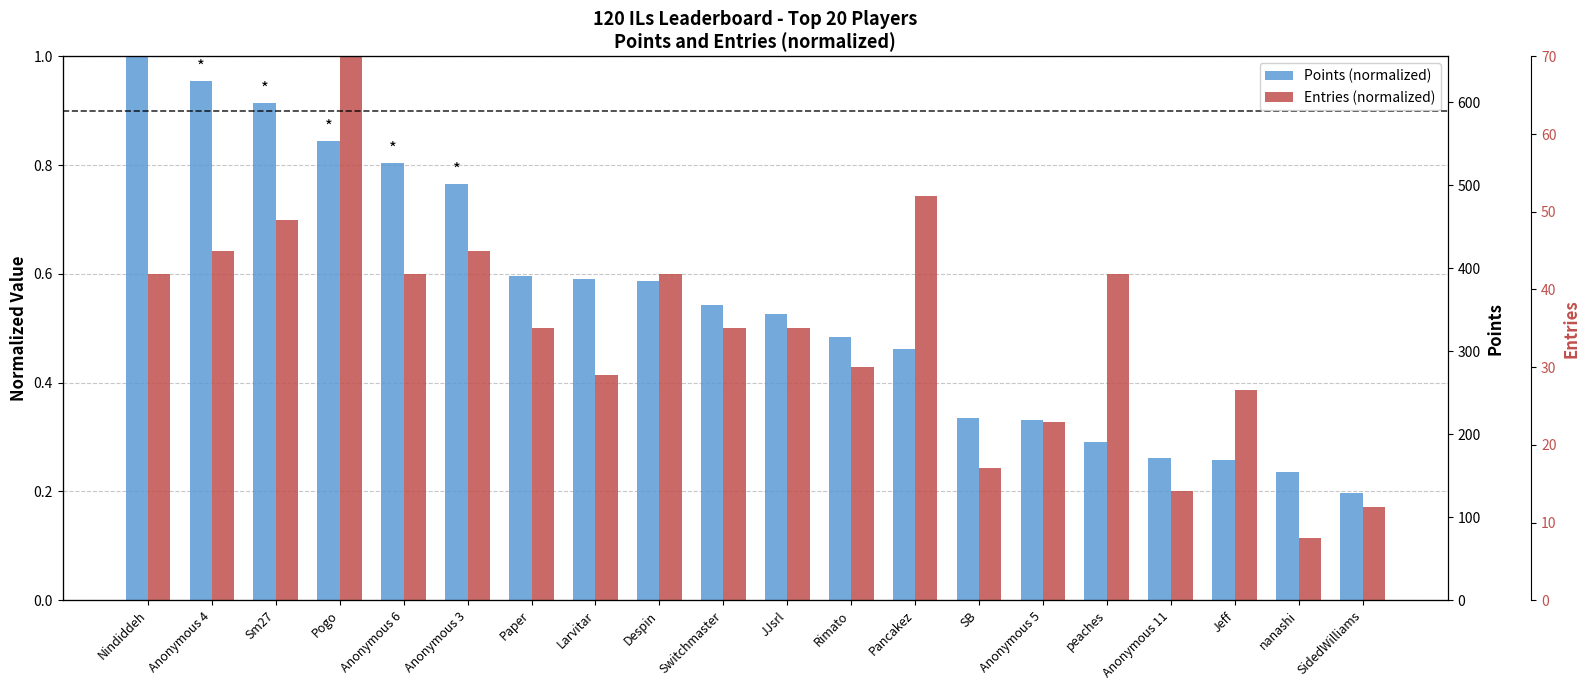

What are all the series names shown in the legend?

Points (normalized), Entries (normalized)